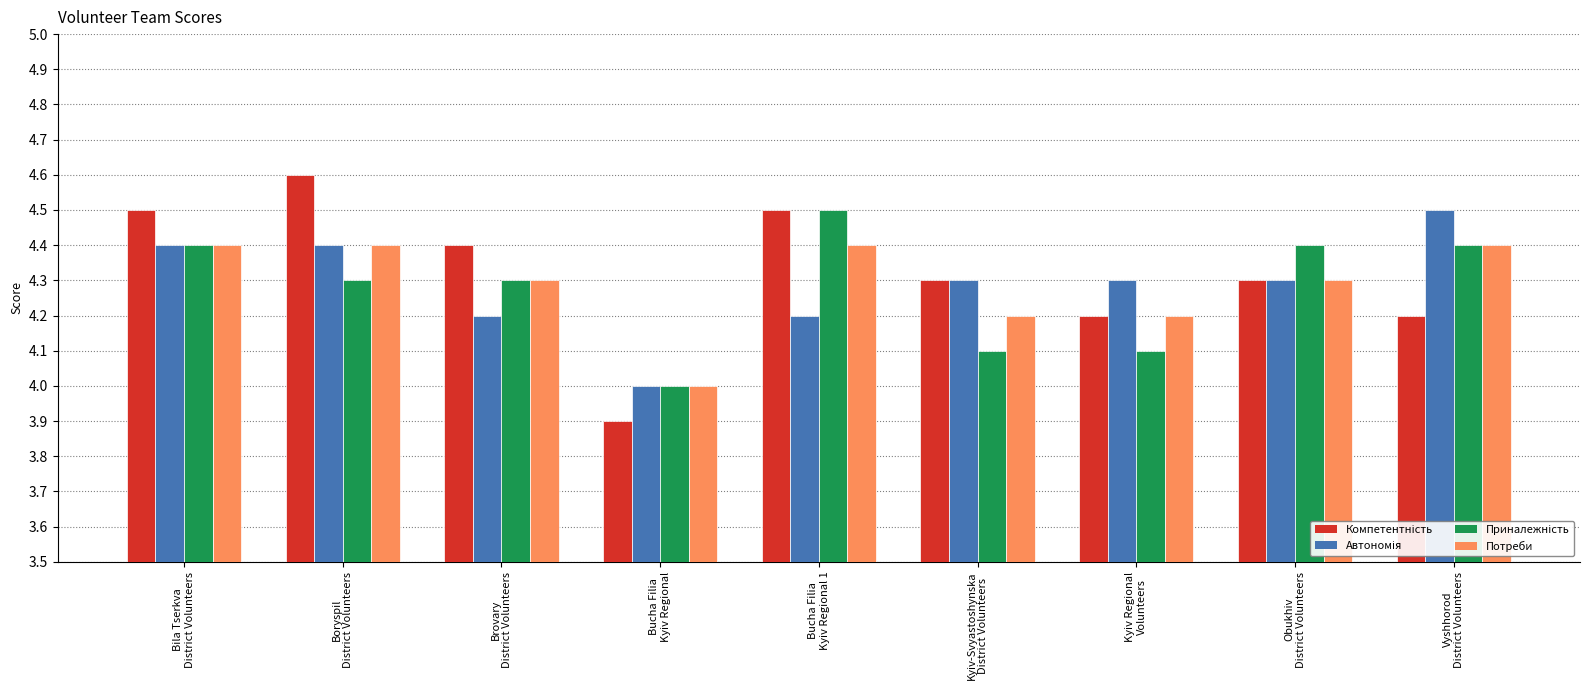

Count the number of data series in this chart.

4